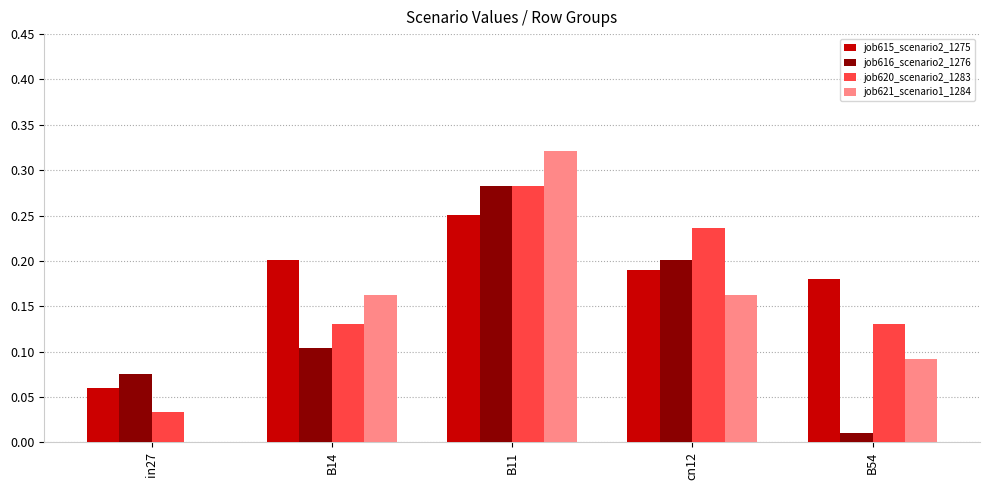

Count the job620_scenario2_1283 values in the range 0 to 1.

5